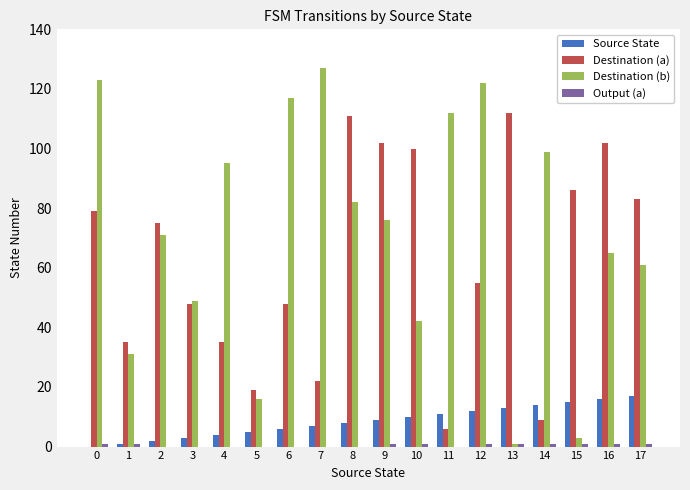

Is it true that Destination (a) equals 9 at 14?

True